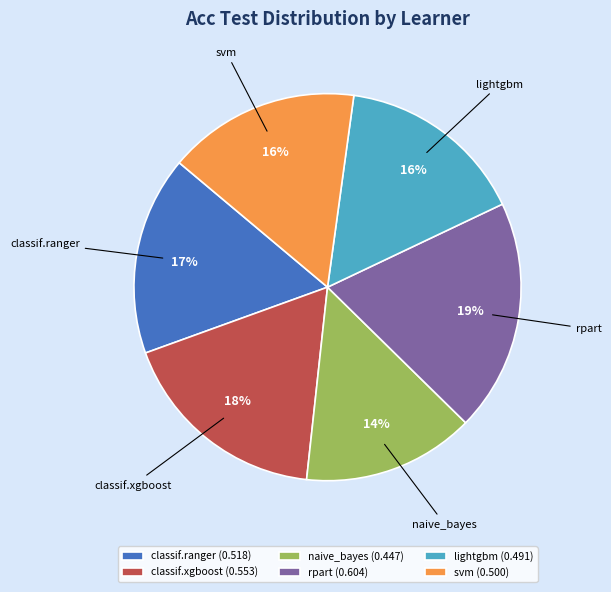

Does any single category account for the majority?

No